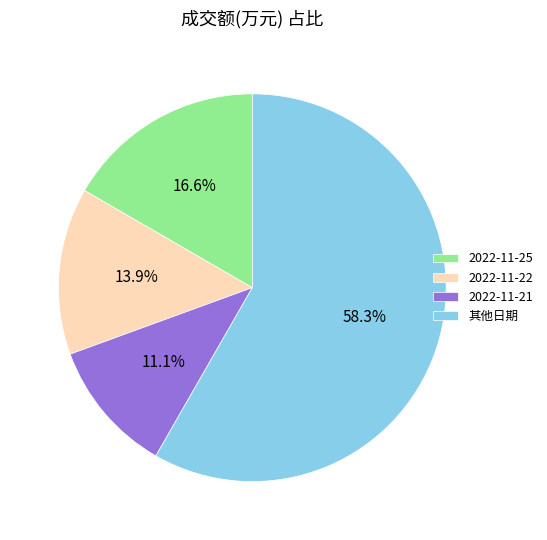

Which category has the biggest portion of the pie?

其他日期